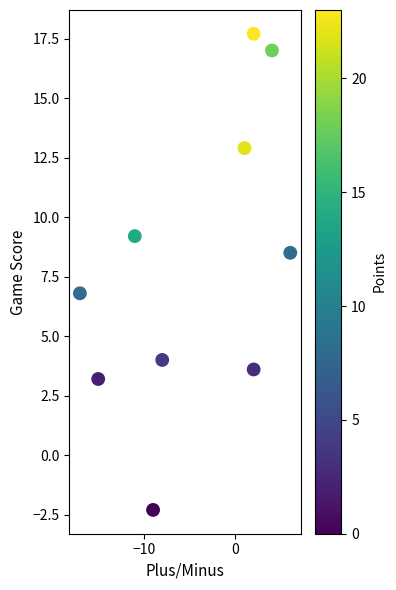

What is the average Y value?

8.1